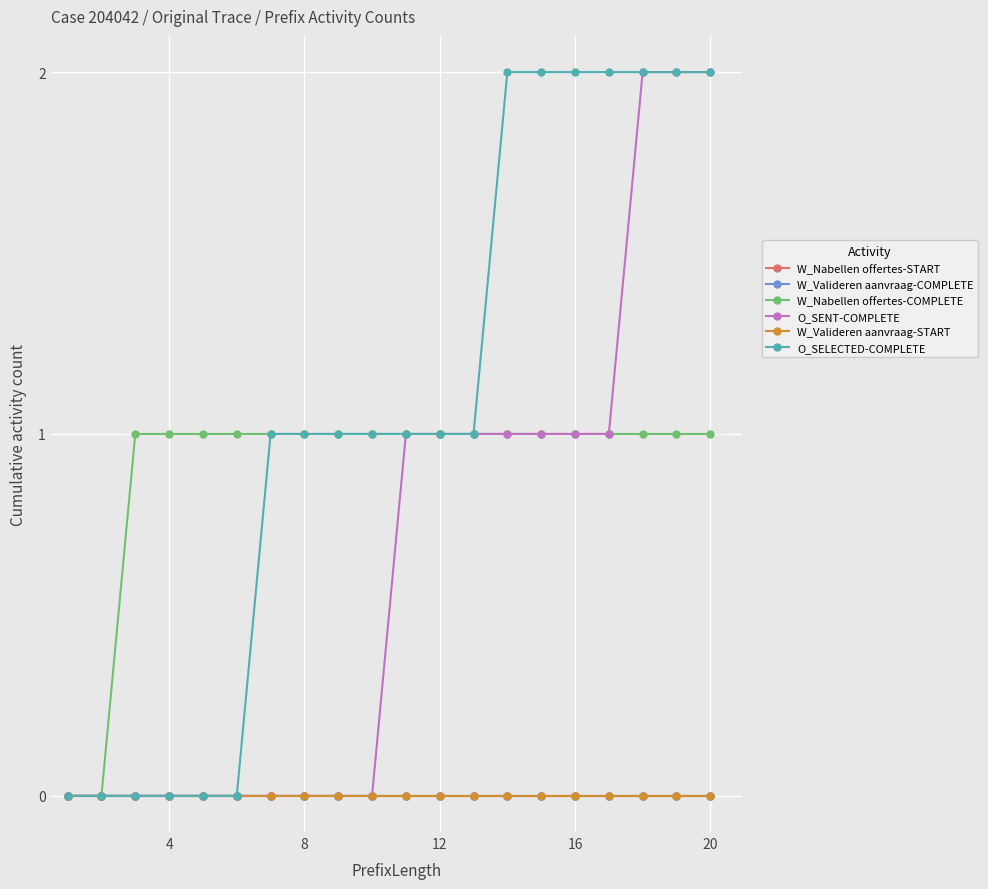

Is this an area chart (filled region under the line)?

No